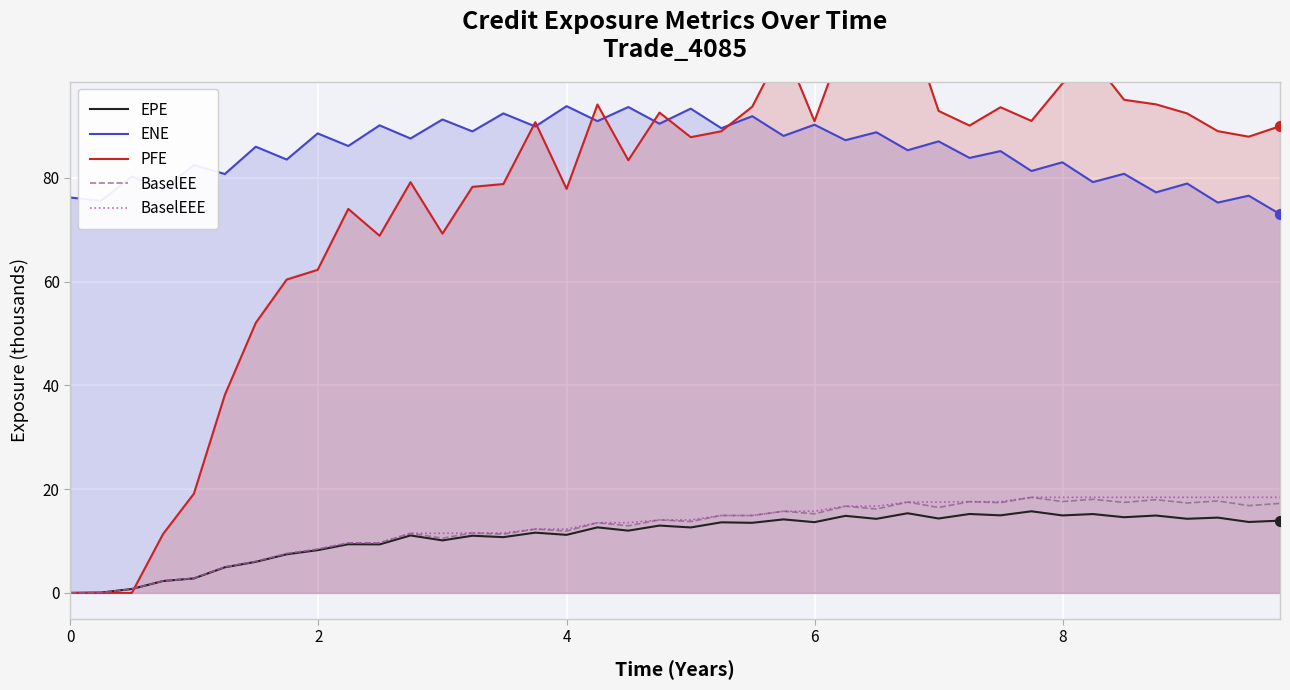

Which series reaches the maximum Y coordinate?

PFE